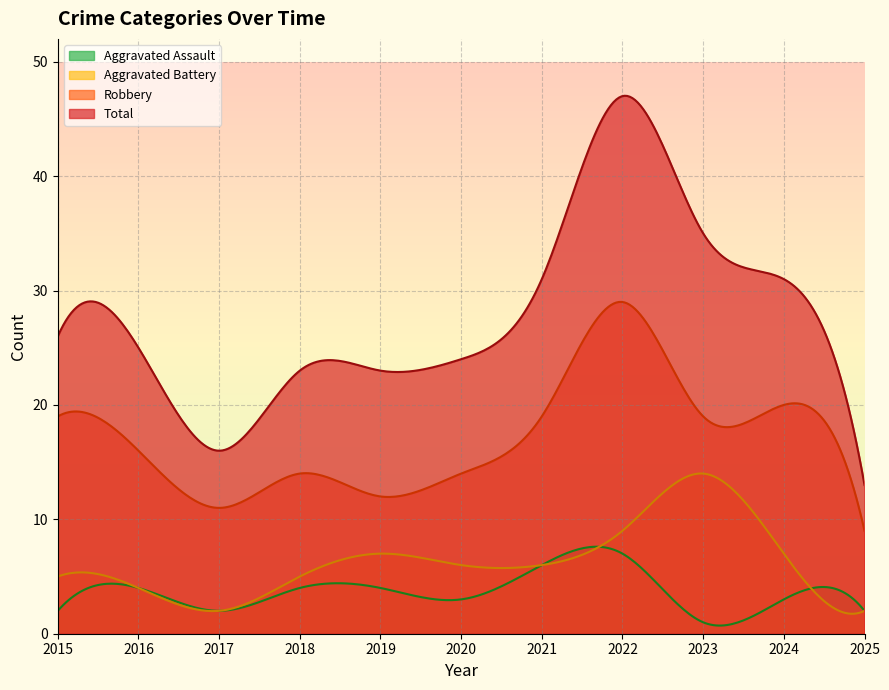

How many Aggravated Assault values are between 2 and 4?

8